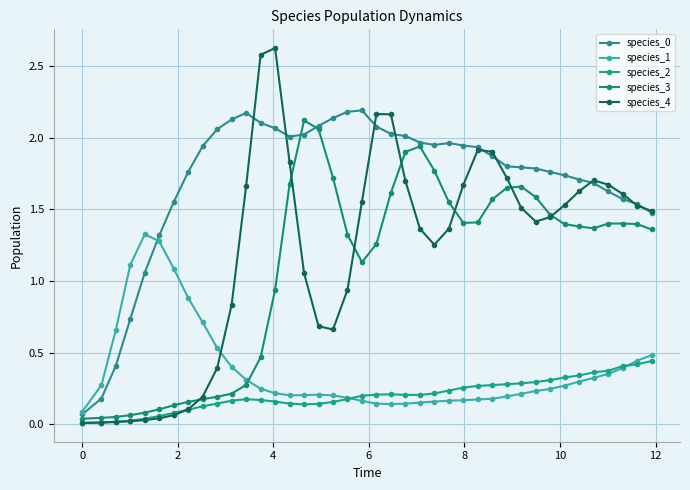

True or false: species_0 and species_2 cross at least once.

False